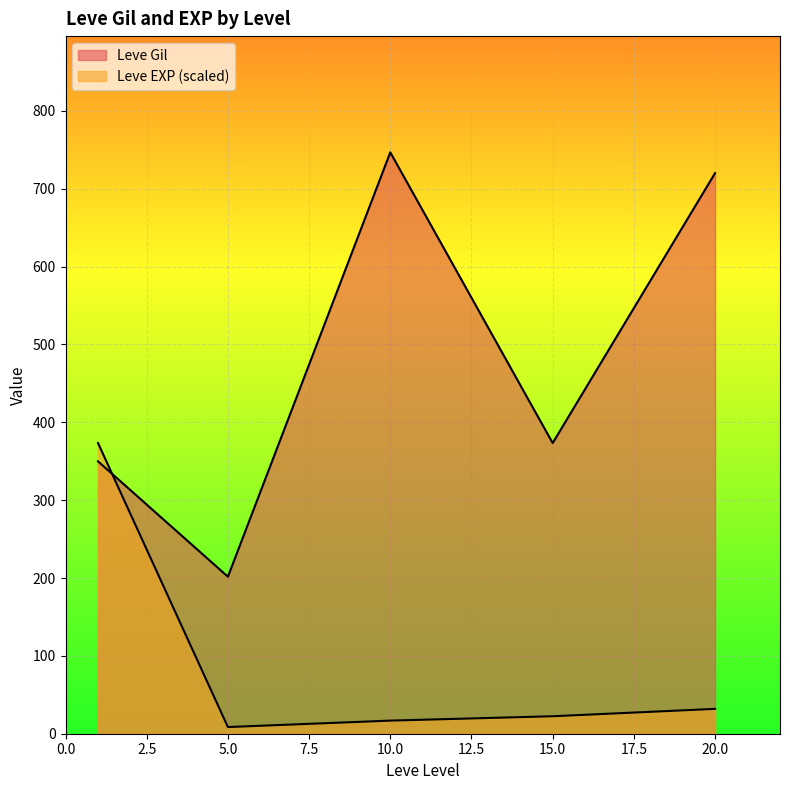

Which has a higher value, 1 or 20?

20